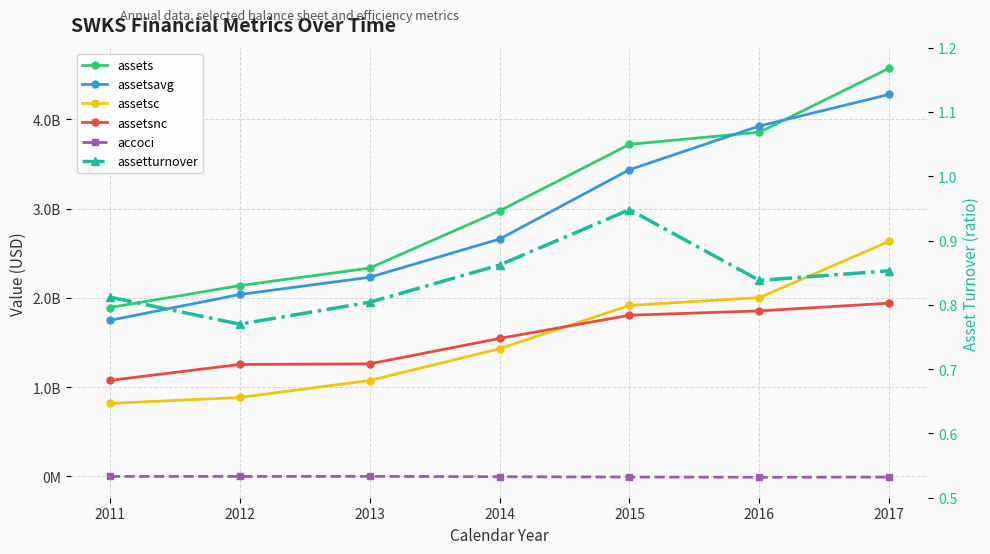

What is the value of the assets point at the 2nd from the left?

2136600000.0